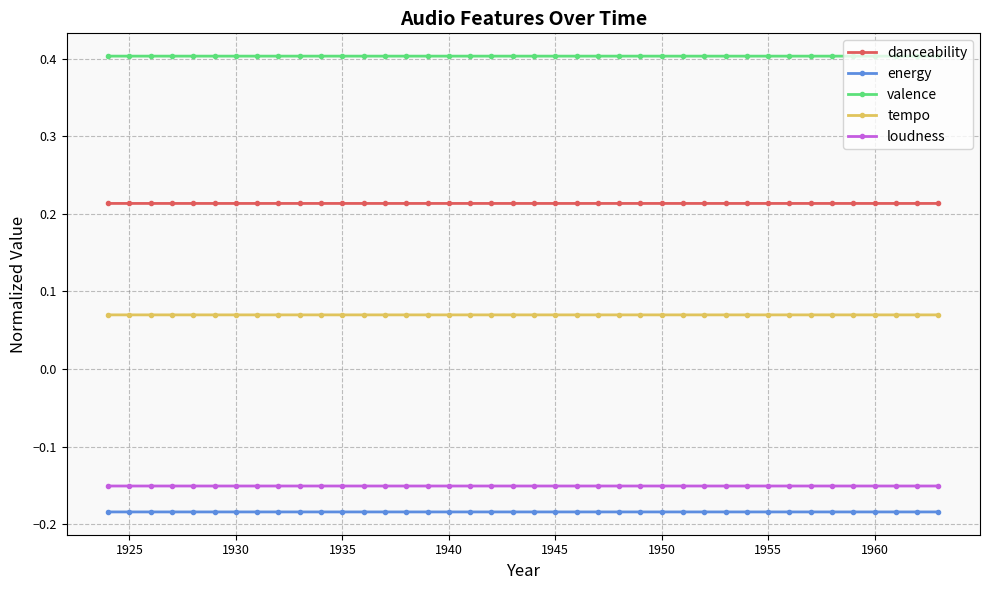

List the series in order of their peak value, lowest first.

energy, loudness, tempo, danceability, valence